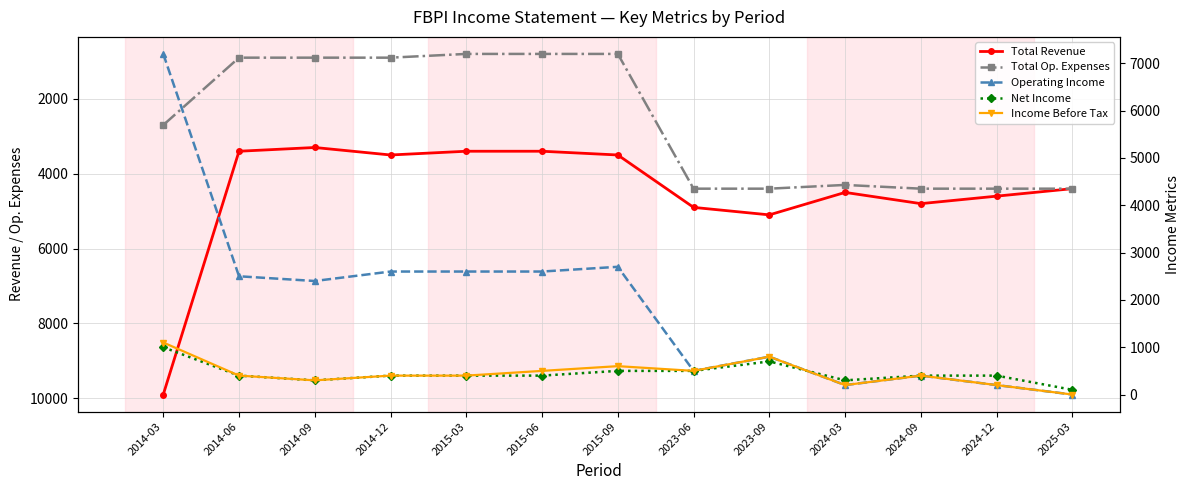

At which category is the sum across all series the highest?

2014-03